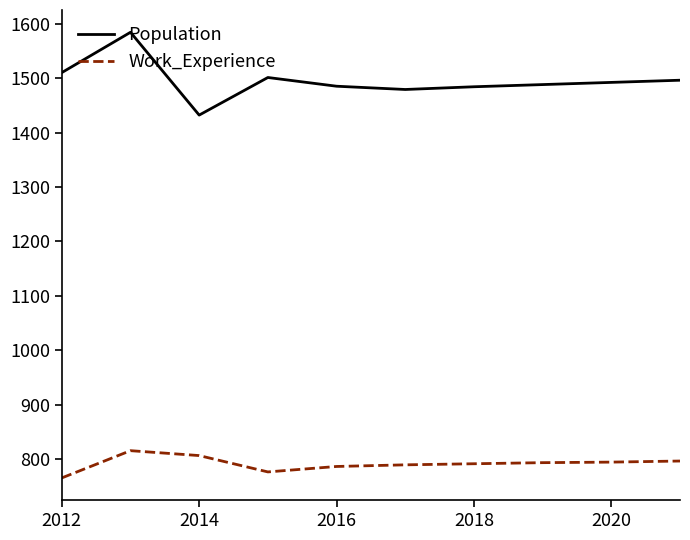

What is the average value of the Work_Experience series?

792